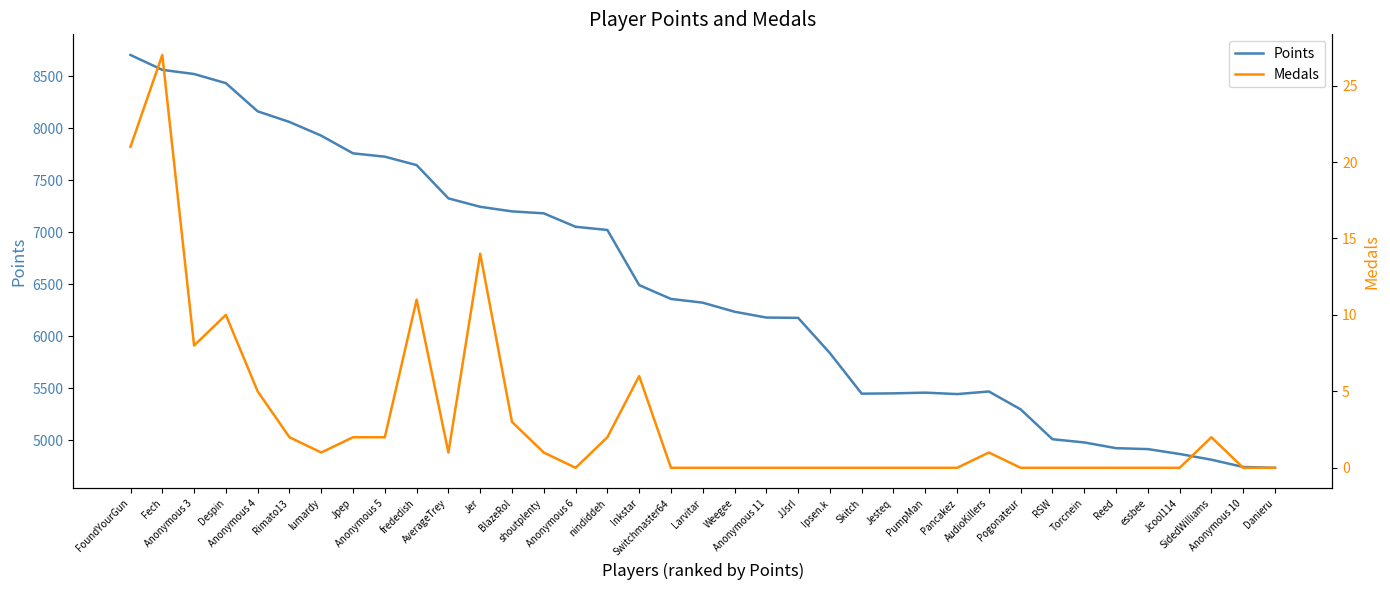

Which series changed the most between Anonymous 3 and BlazeRol?

Points